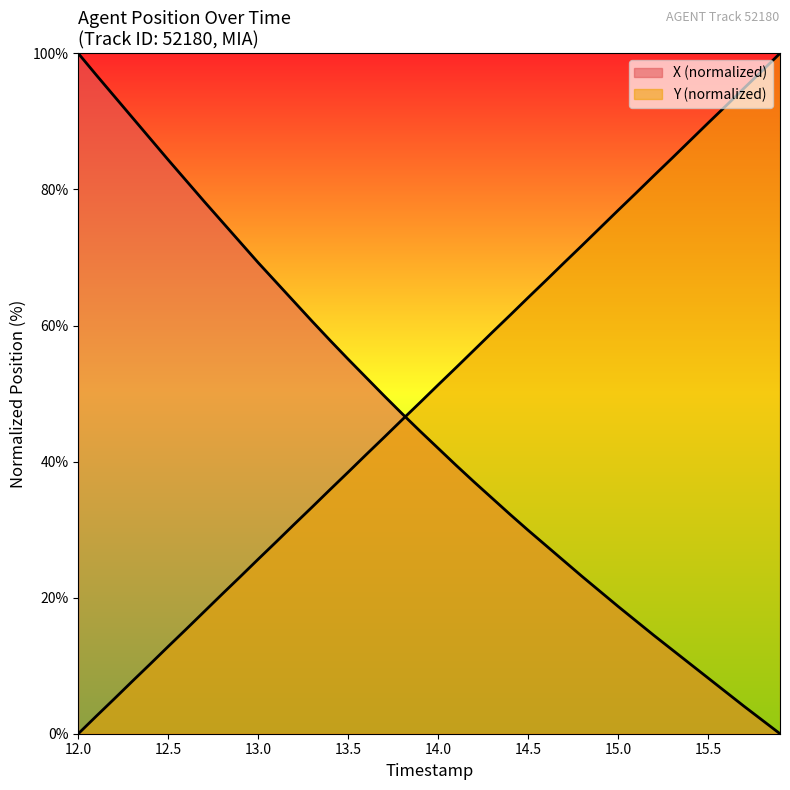

How many positive values does the X series have?

39